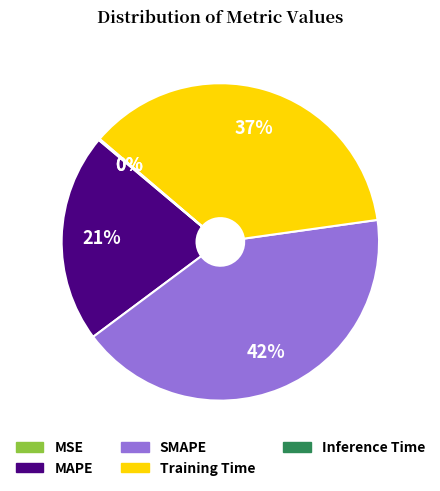

Does MAPE account for over 50% of the chart?

No